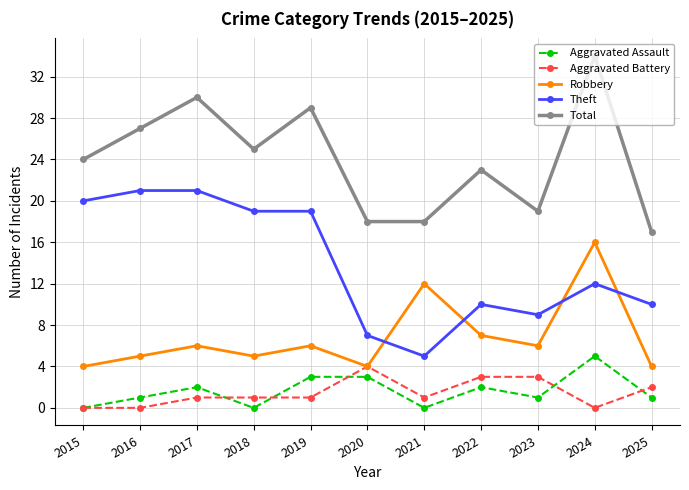

Which series has the widest spread of values?

Total